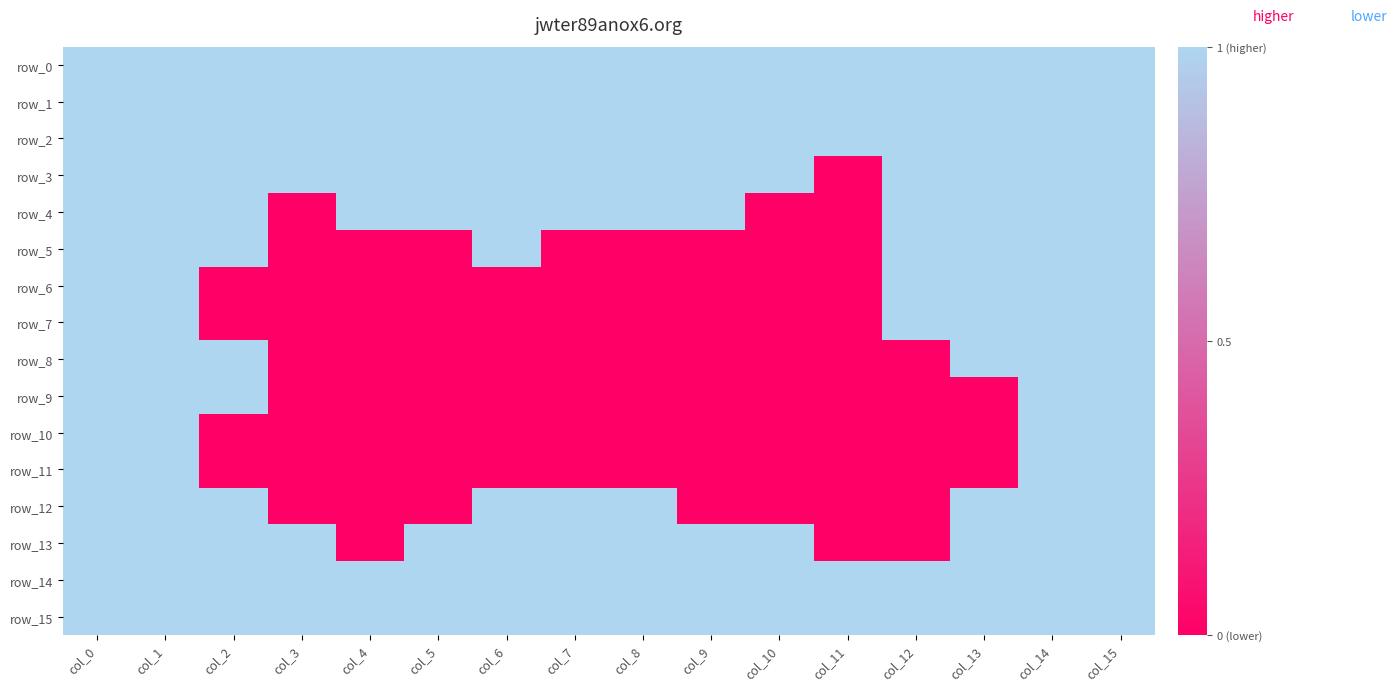

Reading left to right, list all the values displayed in this chart.

row_0: col_0=1	col_1=1	col_2=1	col_3=1	col_4=1	col_5=1	col_6=1	col_7=1	col_8=1	col_9=1	col_10=1	col_11=1	col_12=1	col_13=1	col_14=1	col_15=1
row_1: col_0=1	col_1=1	col_2=1	col_3=1	col_4=1	col_5=1	col_6=1	col_7=1	col_8=1	col_9=1	col_10=1	col_11=1	col_12=1	col_13=1	col_14=1	col_15=1
row_2: col_0=1	col_1=1	col_2=1	col_3=1	col_4=1	col_5=1	col_6=1	col_7=1	col_8=1	col_9=1	col_10=1	col_11=1	col_12=1	col_13=1	col_14=1	col_15=1
row_3: col_0=1	col_1=1	col_2=1	col_3=1	col_4=1	col_5=1	col_6=1	col_7=1	col_8=1	col_9=1	col_10=1	col_11=0	col_12=1	col_13=1	col_14=1	col_15=1
row_4: col_0=1	col_1=1	col_2=1	col_3=0	col_4=1	col_5=1	col_6=1	col_7=1	col_8=1	col_9=1	col_10=0	col_11=0	col_12=1	col_13=1	col_14=1	col_15=1
row_5: col_0=1	col_1=1	col_2=1	col_3=0	col_4=0	col_5=0	col_6=1	col_7=0	col_8=0	col_9=0	col_10=0	col_11=0	col_12=1	col_13=1	col_14=1	col_15=1
row_6: col_0=1	col_1=1	col_2=0	col_3=0	col_4=0	col_5=0	col_6=0	col_7=0	col_8=0	col_9=0	col_10=0	col_11=0	col_12=1	col_13=1	col_14=1	col_15=1
row_7: col_0=1	col_1=1	col_2=0	col_3=0	col_4=0	col_5=0	col_6=0	col_7=0	col_8=0	col_9=0	col_10=0	col_11=0	col_12=1	col_13=1	col_14=1	col_15=1
row_8: col_0=1	col_1=1	col_2=1	col_3=0	col_4=0	col_5=0	col_6=0	col_7=0	col_8=0	col_9=0	col_10=0	col_11=0	col_12=0	col_13=1	col_14=1	col_15=1
row_9: col_0=1	col_1=1	col_2=1	col_3=0	col_4=0	col_5=0	col_6=0	col_7=0	col_8=0	col_9=0	col_10=0	col_11=0	col_12=0	col_13=0	col_14=1	col_15=1
row_10: col_0=1	col_1=1	col_2=0	col_3=0	col_4=0	col_5=0	col_6=0	col_7=0	col_8=0	col_9=0	col_10=0	col_11=0	col_12=0	col_13=0	col_14=1	col_15=1
row_11: col_0=1	col_1=1	col_2=0	col_3=0	col_4=0	col_5=0	col_6=0	col_7=0	col_8=0	col_9=0	col_10=0	col_11=0	col_12=0	col_13=0	col_14=1	col_15=1
row_12: col_0=1	col_1=1	col_2=1	col_3=0	col_4=0	col_5=0	col_6=1	col_7=1	col_8=1	col_9=0	col_10=0	col_11=0	col_12=0	col_13=1	col_14=1	col_15=1
row_13: col_0=1	col_1=1	col_2=1	col_3=1	col_4=0	col_5=1	col_6=1	col_7=1	col_8=1	col_9=1	col_10=1	col_11=0	col_12=0	col_13=1	col_14=1	col_15=1
row_14: col_0=1	col_1=1	col_2=1	col_3=1	col_4=1	col_5=1	col_6=1	col_7=1	col_8=1	col_9=1	col_10=1	col_11=1	col_12=1	col_13=1	col_14=1	col_15=1
row_15: col_0=1	col_1=1	col_2=1	col_3=1	col_4=1	col_5=1	col_6=1	col_7=1	col_8=1	col_9=1	col_10=1	col_11=1	col_12=1	col_13=1	col_14=1	col_15=1